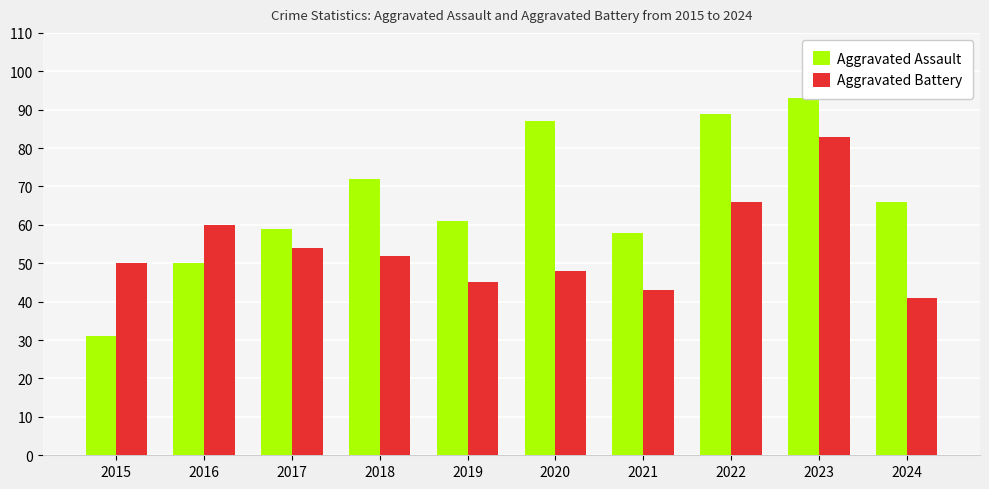

At how many categories does at least one series exceed 63?

5